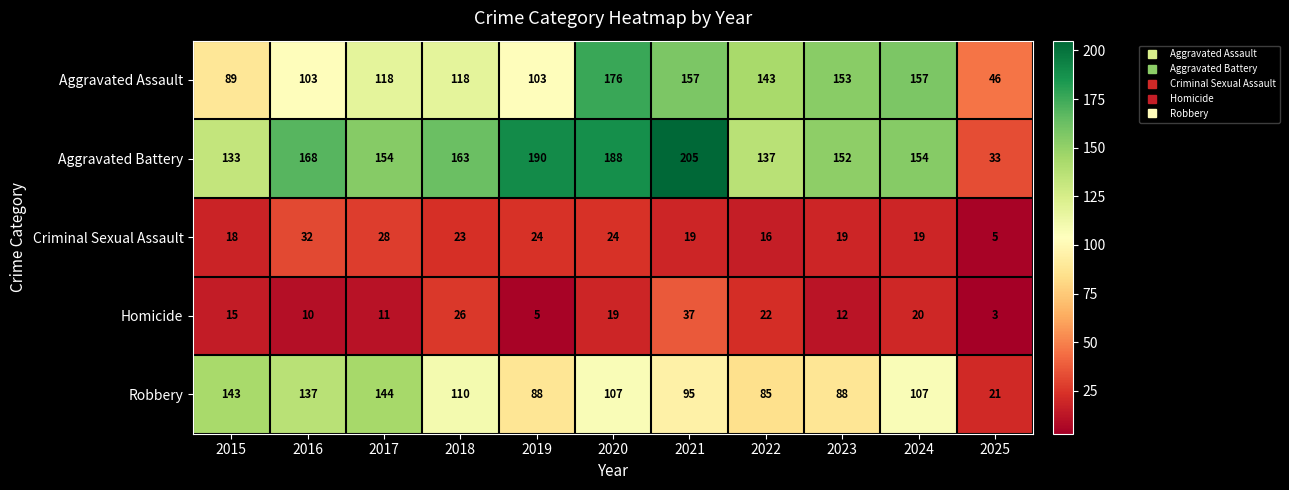

Which series has the largest total across all categories?

Aggravated Battery